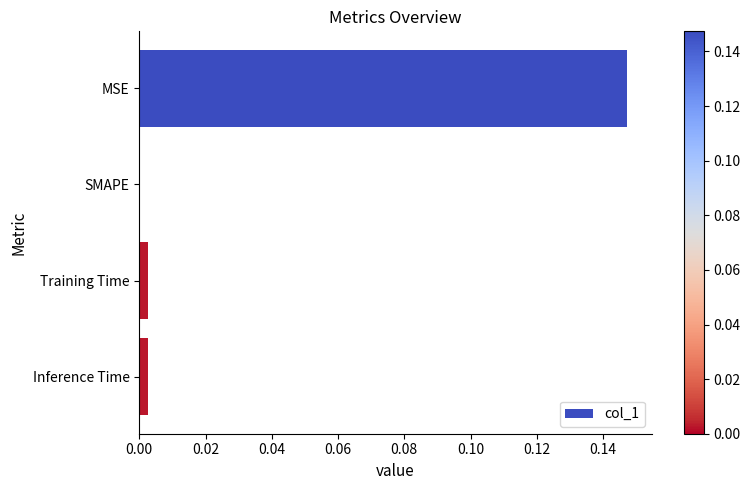

True or false: the data shows 0.0 at Training Time.

True